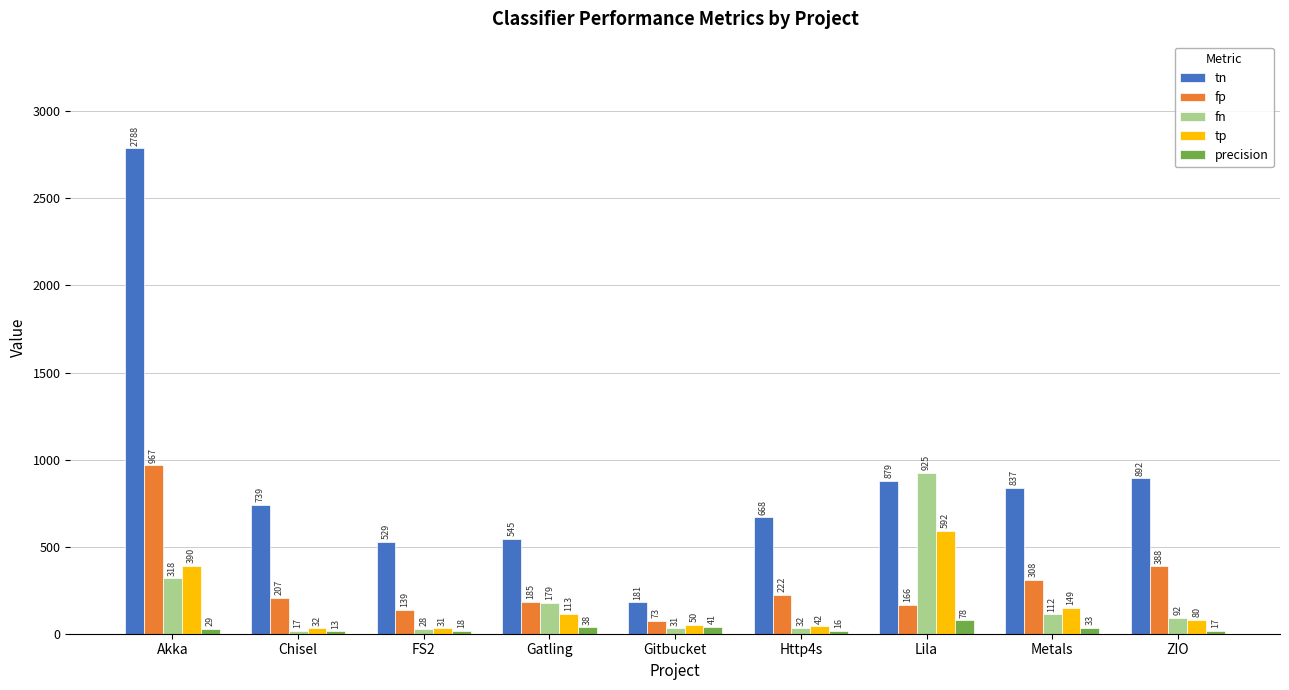

At which label does precision first exceed 28?

Akka